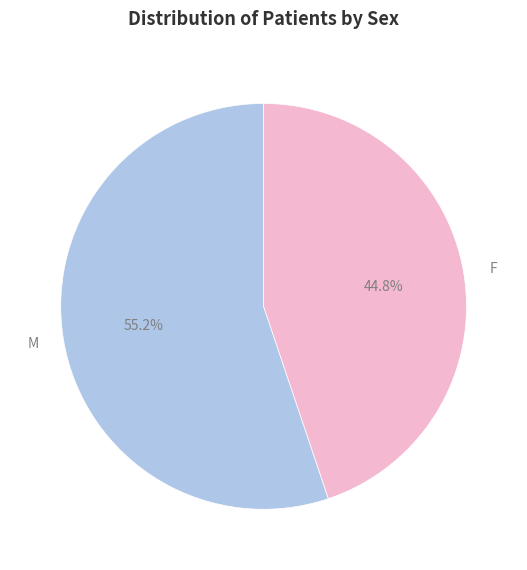

Does any single category account for the majority?

Yes